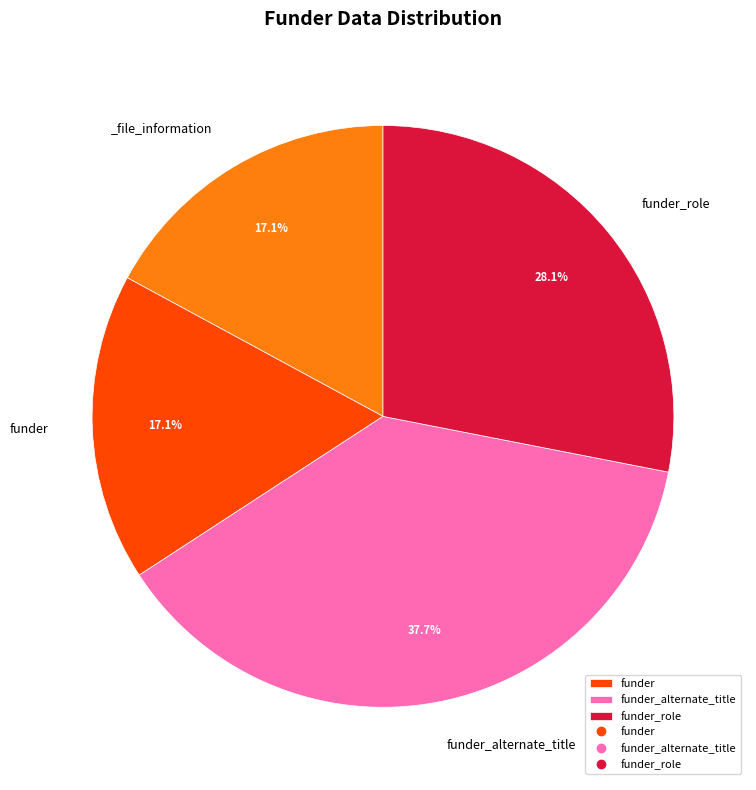

Does any single category account for the majority?

No